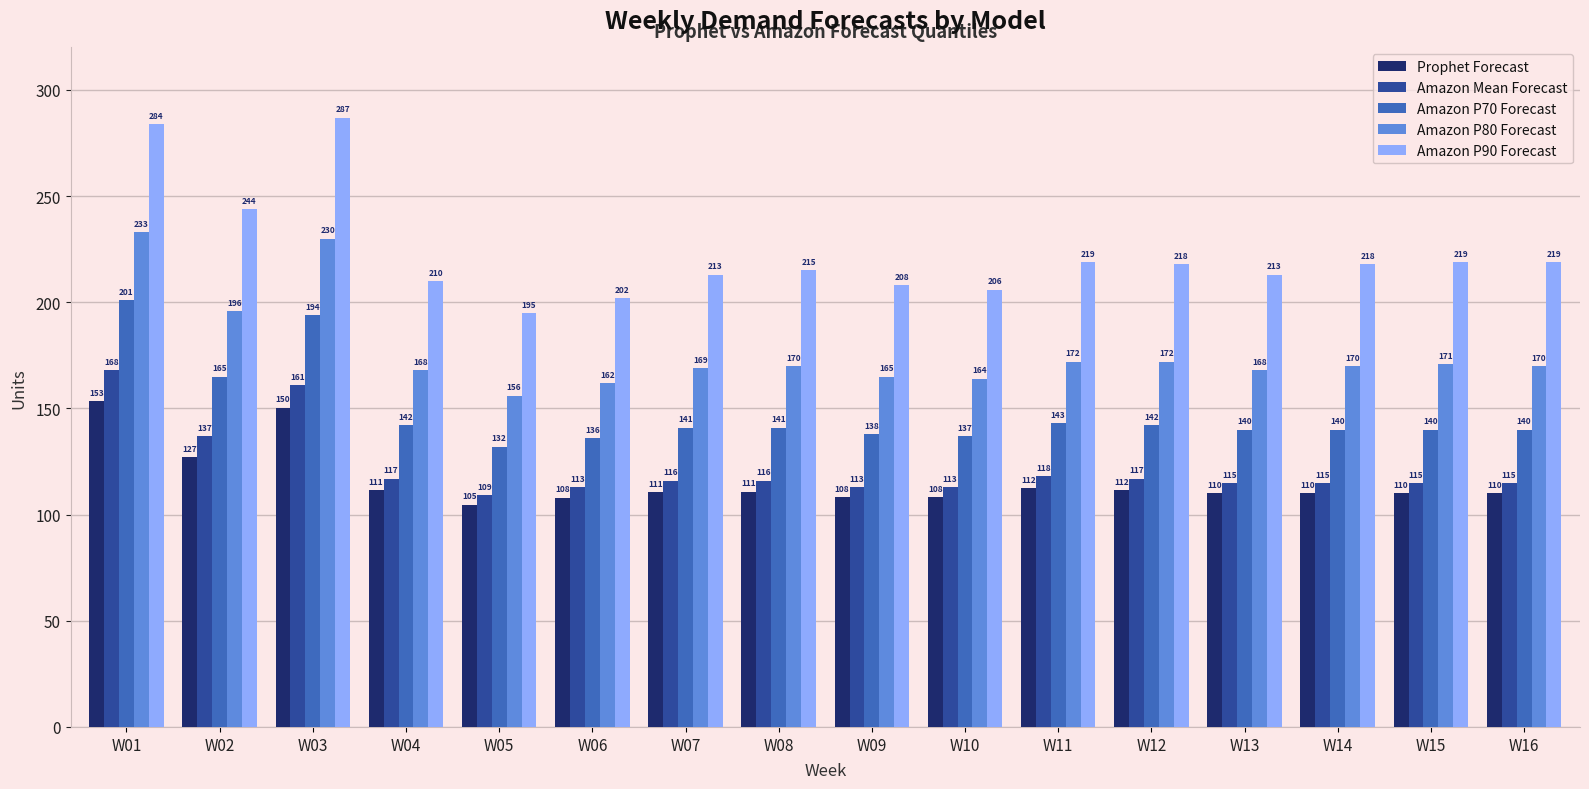

Rank the series by their maximum value, from highest to lowest.

Amazon P90 Forecast, Amazon P80 Forecast, Amazon P70 Forecast, Amazon Mean Forecast, Prophet Forecast